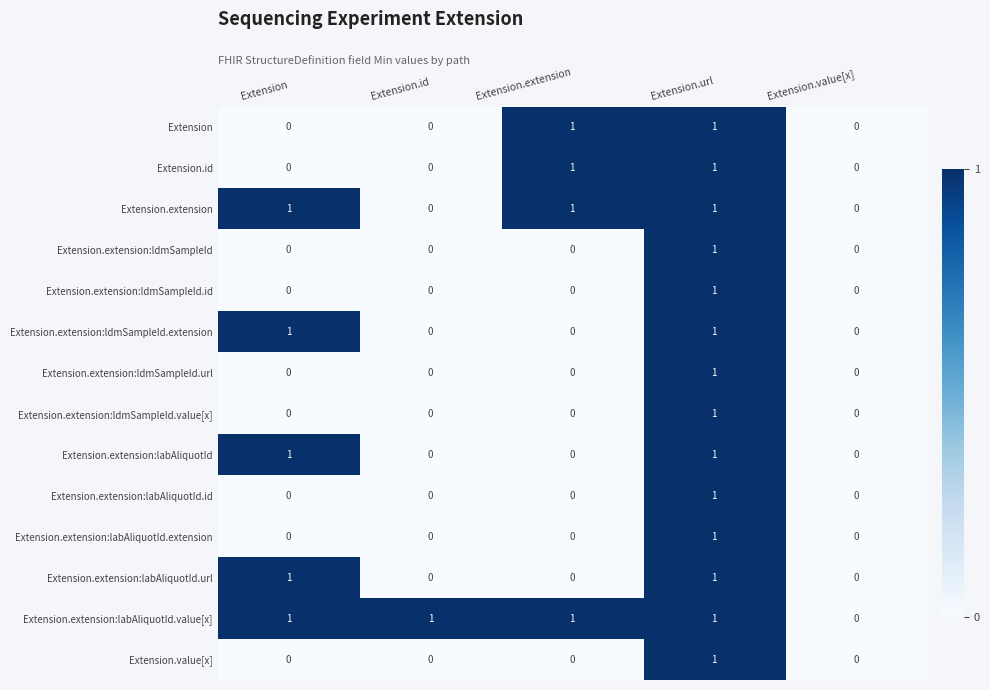

The Extension series shows 1 at Extension.extension. True or false?

True